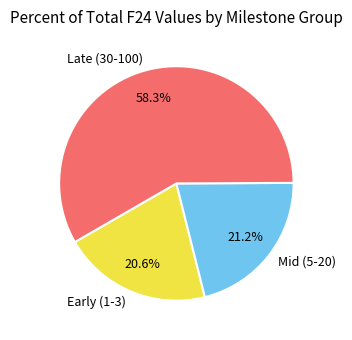

Rank the categories by value from lowest to highest.

Early (1-3), Mid (5-20), Late (30-100)